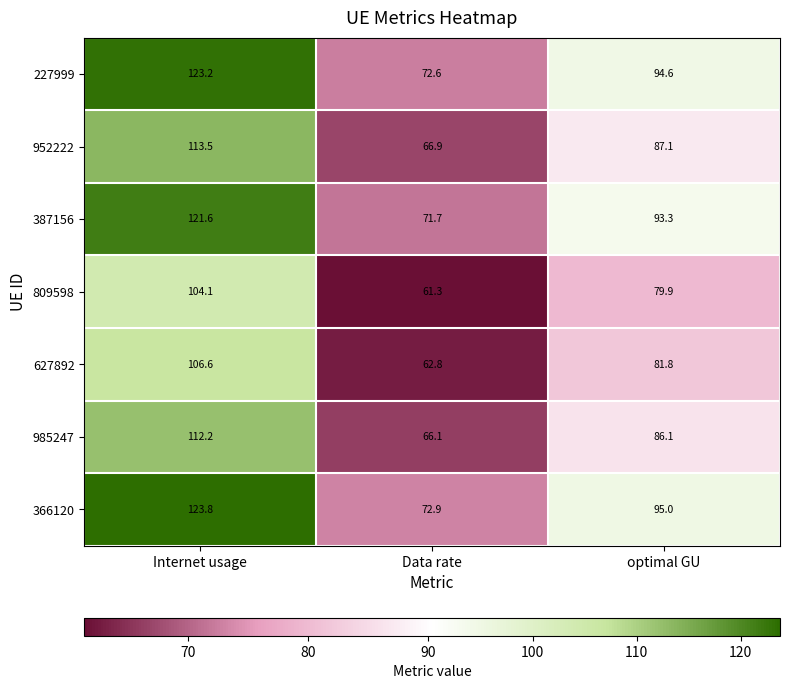

At how many categories does at least one series exceed 87?

2